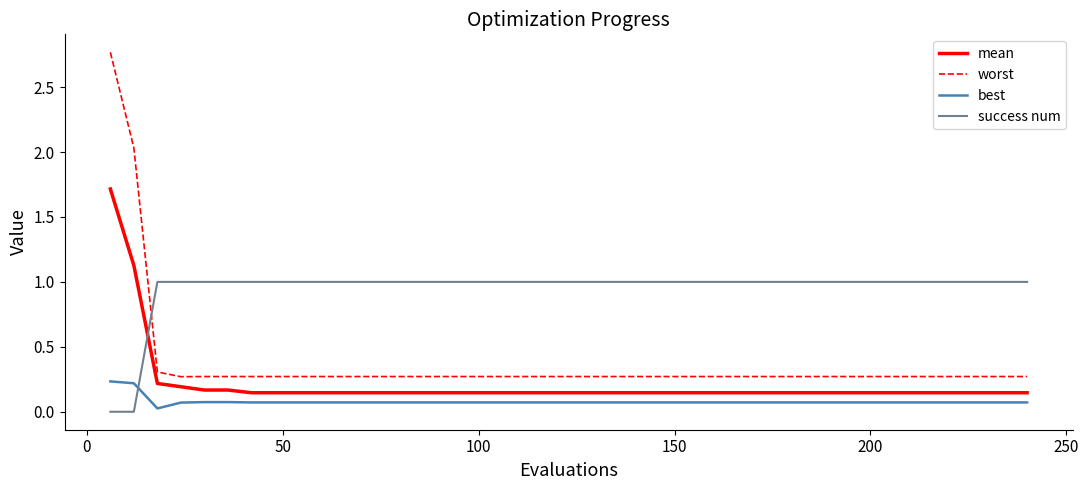

Which series has the largest total across all categories?

success num